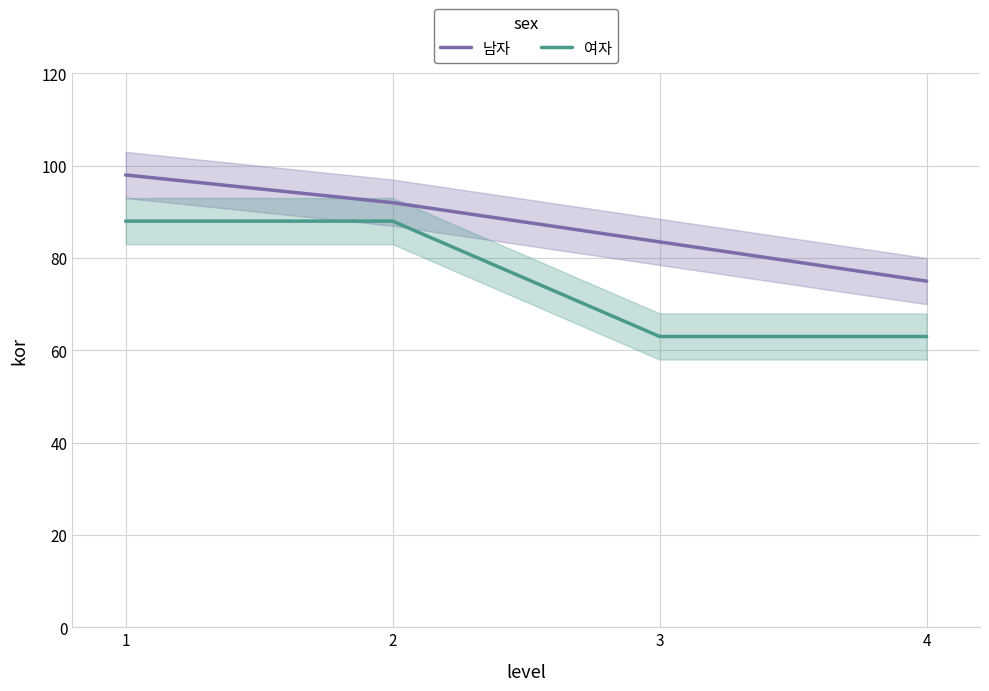

The value of 남자 at 2 is 154.8. True or false?

False